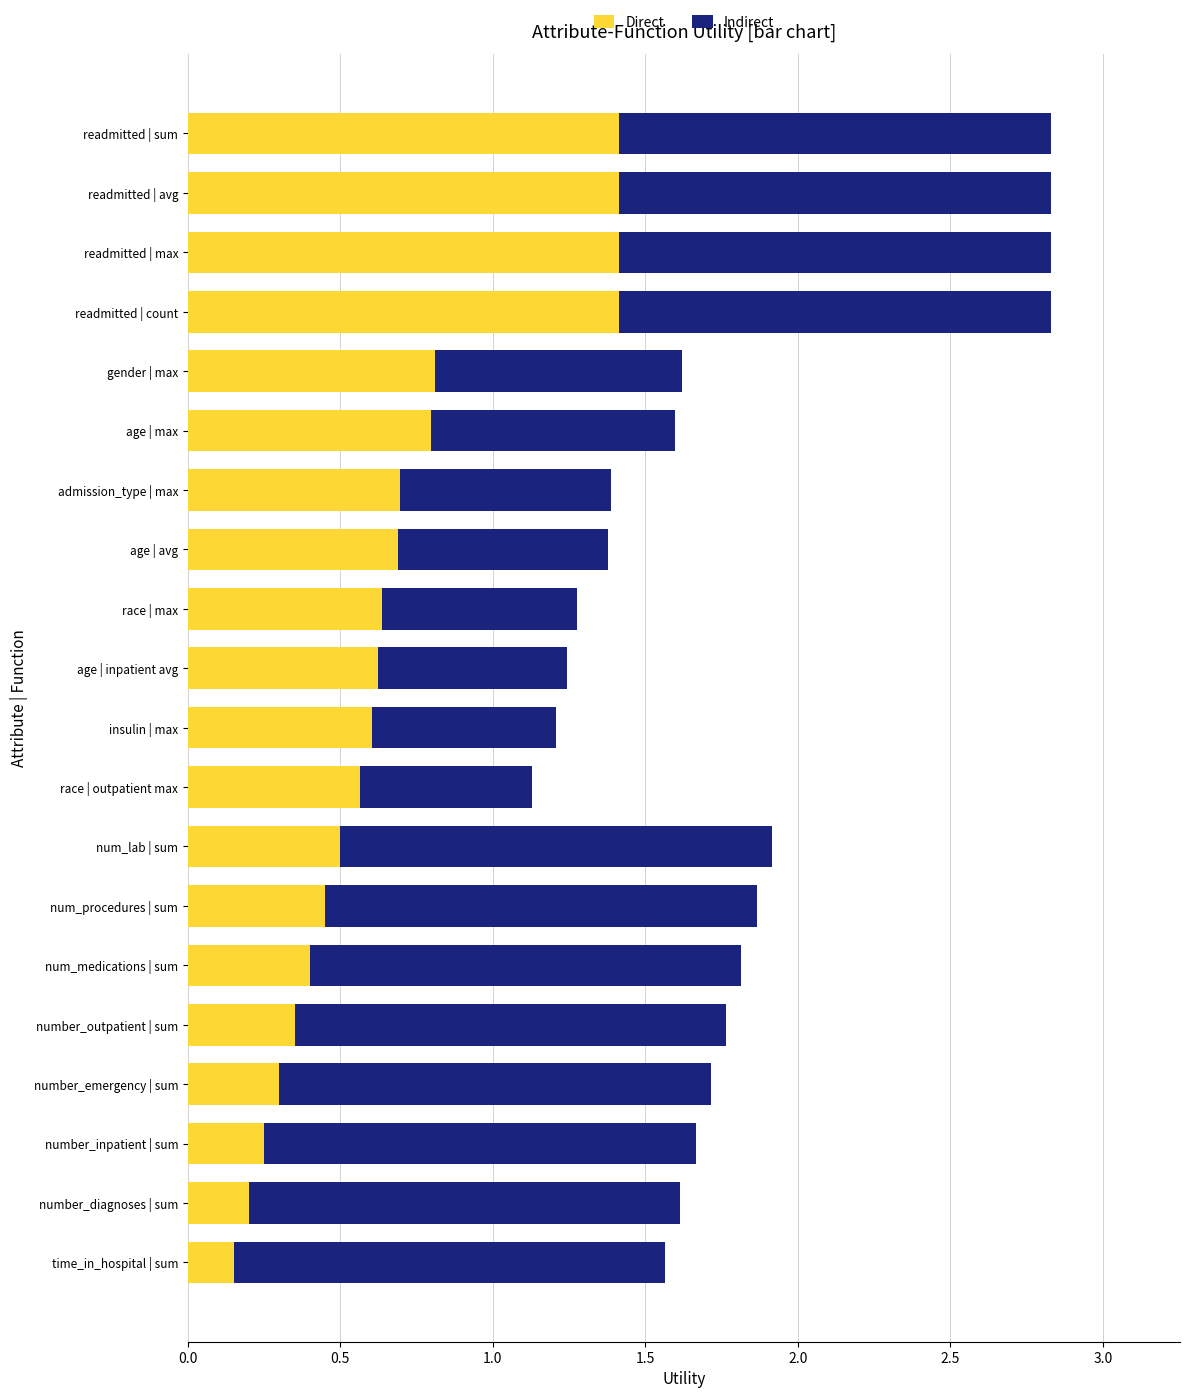

What is the total value across all series at time_in_hospital | sum?

1.6